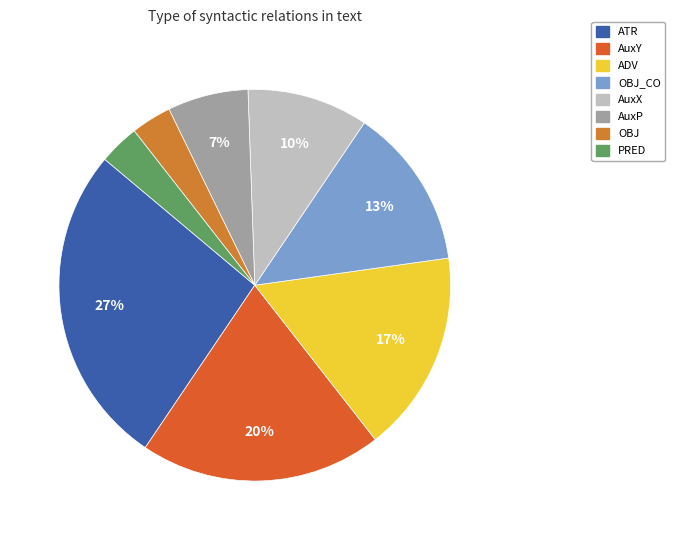

Approximately how many times larger is the value at AuxP compared to ADV?

0.4